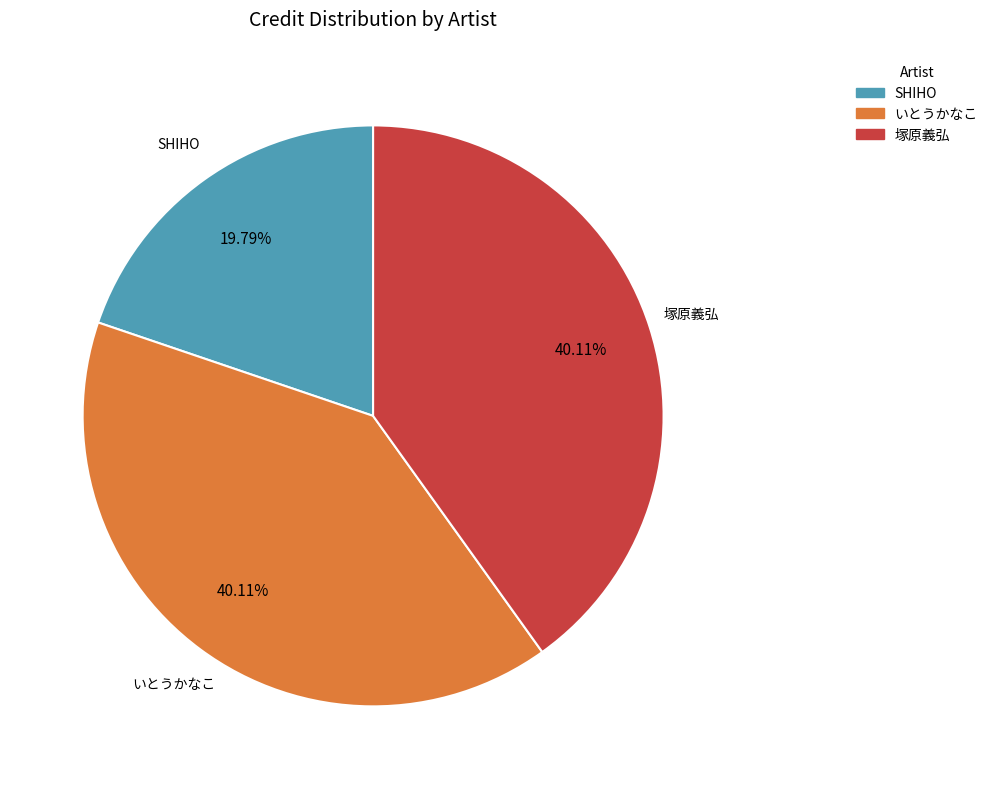

What is the smallest slice in the pie chart?

SHIHO